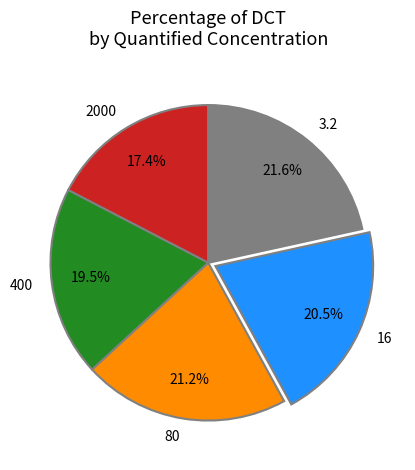

Is there a majority slice in this chart?

No